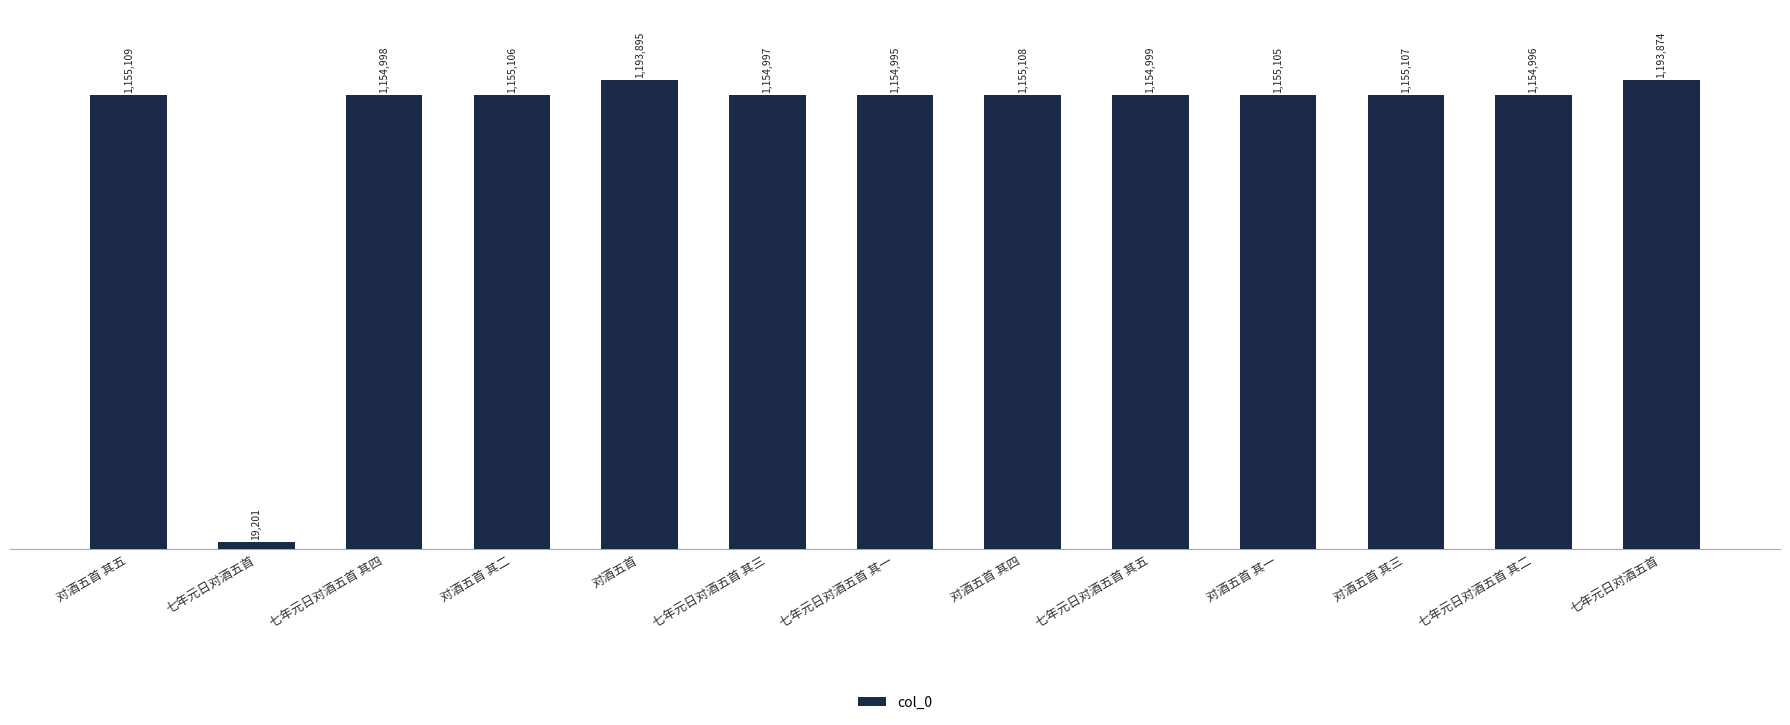

What is the change in value from 对酒五首 其二 to 七年元日对酒五首 其二?

-110